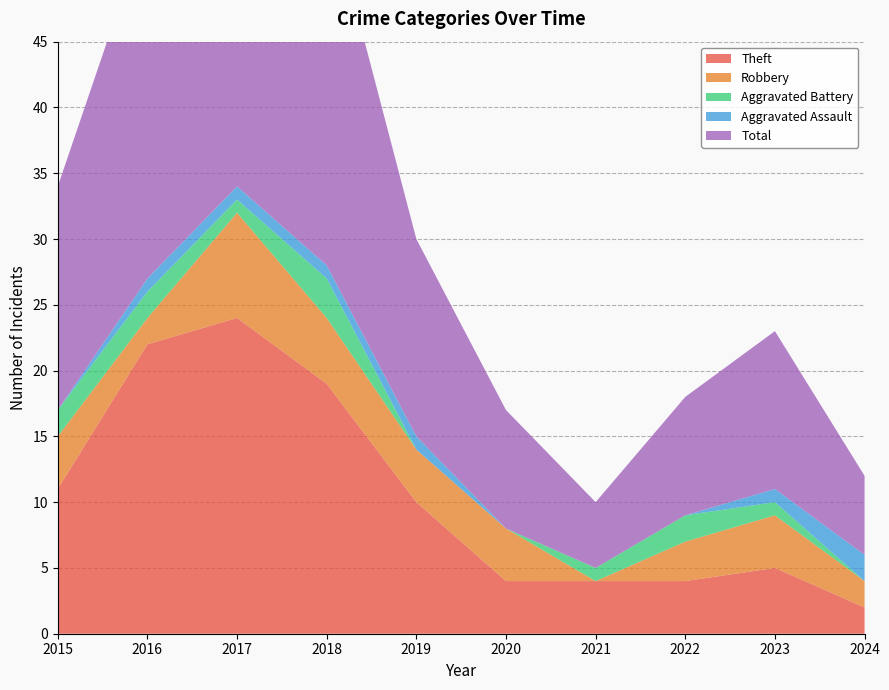

Reading right to left, what are all the values shown in this chart?

Theft: 2024=2	2023=5	2022=4	2021=4	2020=4	2019=10	2018=19	2017=24	2016=22	2015=11
Robbery: 2024=2	2023=4	2022=3	2021=0	2020=4	2019=4	2018=5	2017=8	2016=2	2015=4
Aggravated Battery: 2024=0	2023=1	2022=2	2021=1	2020=0	2019=0	2018=3	2017=1	2016=2	2015=2
Aggravated Assault: 2024=2	2023=1	2022=0	2021=0	2020=0	2019=1	2018=1	2017=1	2016=1	2015=0
Total: 2024=6	2023=12	2022=9	2021=5	2020=9	2019=15	2018=28	2017=35	2016=27	2015=17